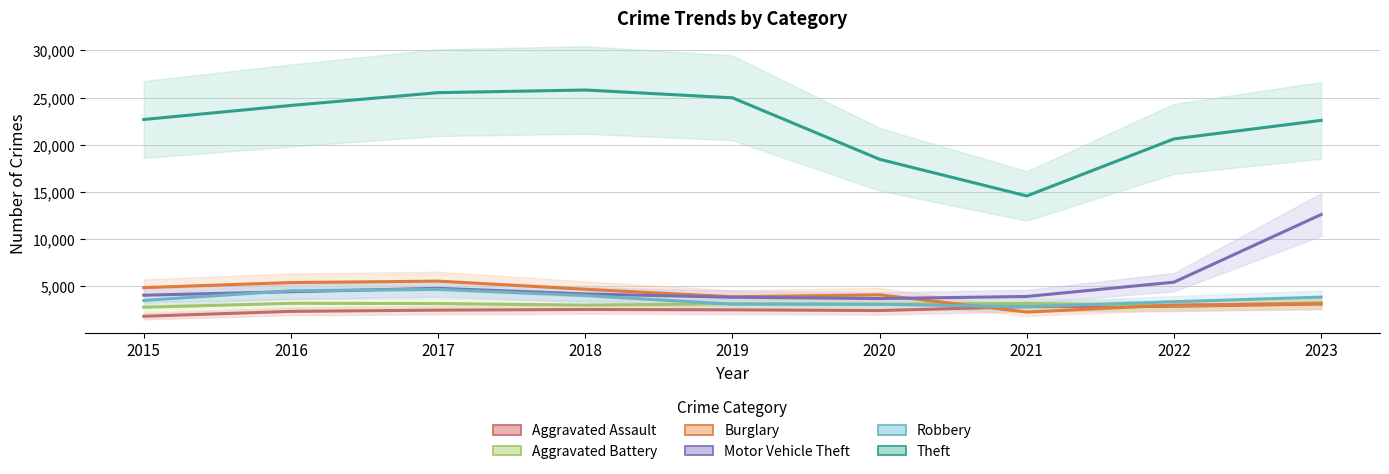

Where is the first local maximum for Burglary?

2017